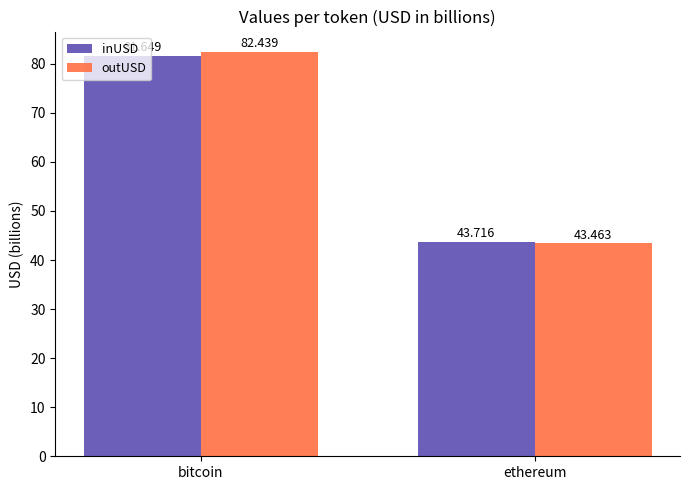

Rank the series at bitcoin from lowest to highest value.

inUSD, outUSD